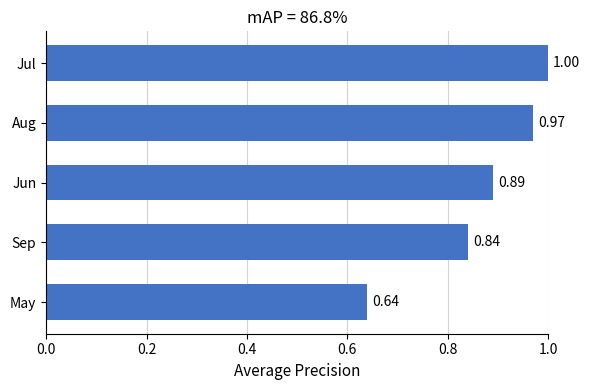

What is the sum of the values at Sep and May?

1.5